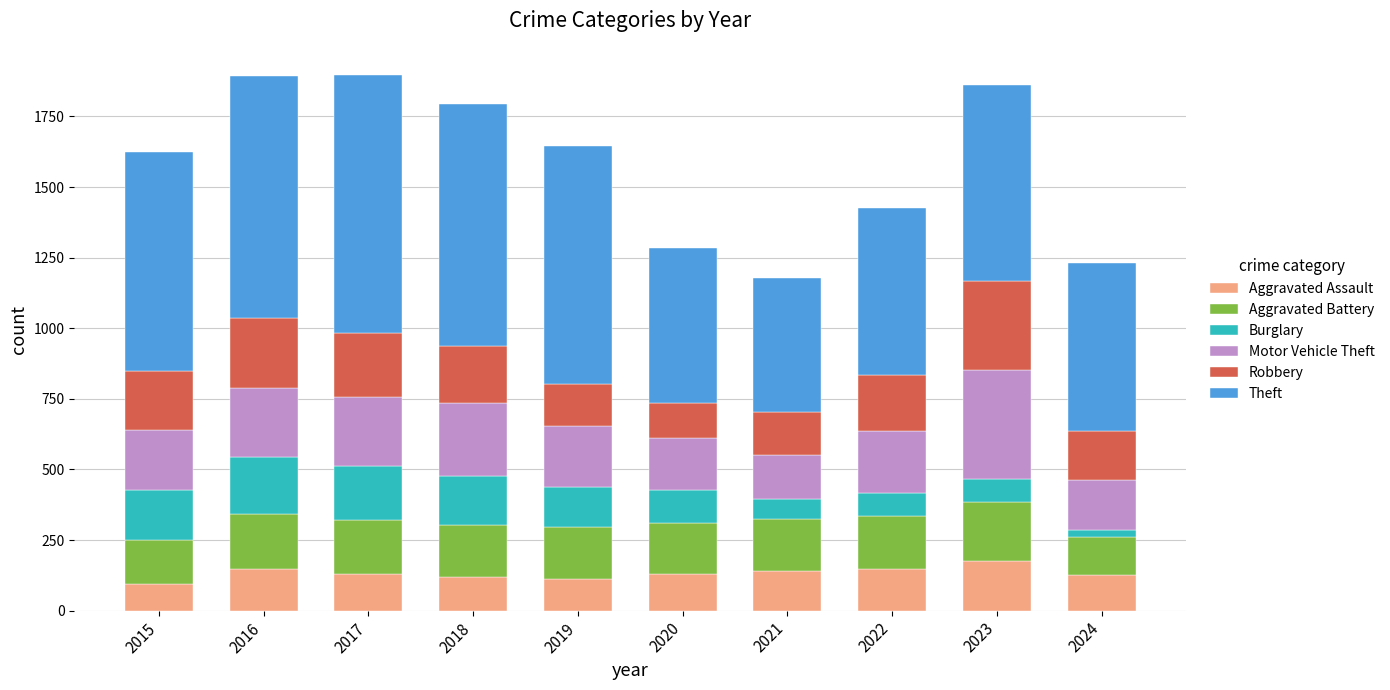

The Aggravated Assault series shows 142 at 2021. True or false?

True